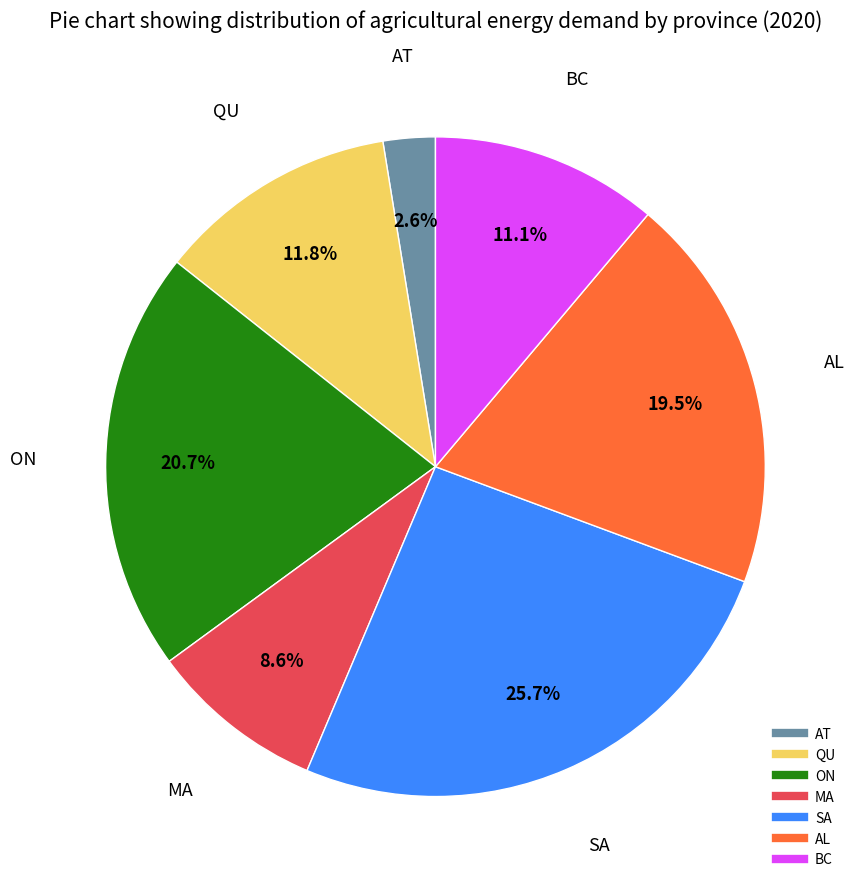

To the nearest percent, what is the combined percentage of MA and QU?

20%